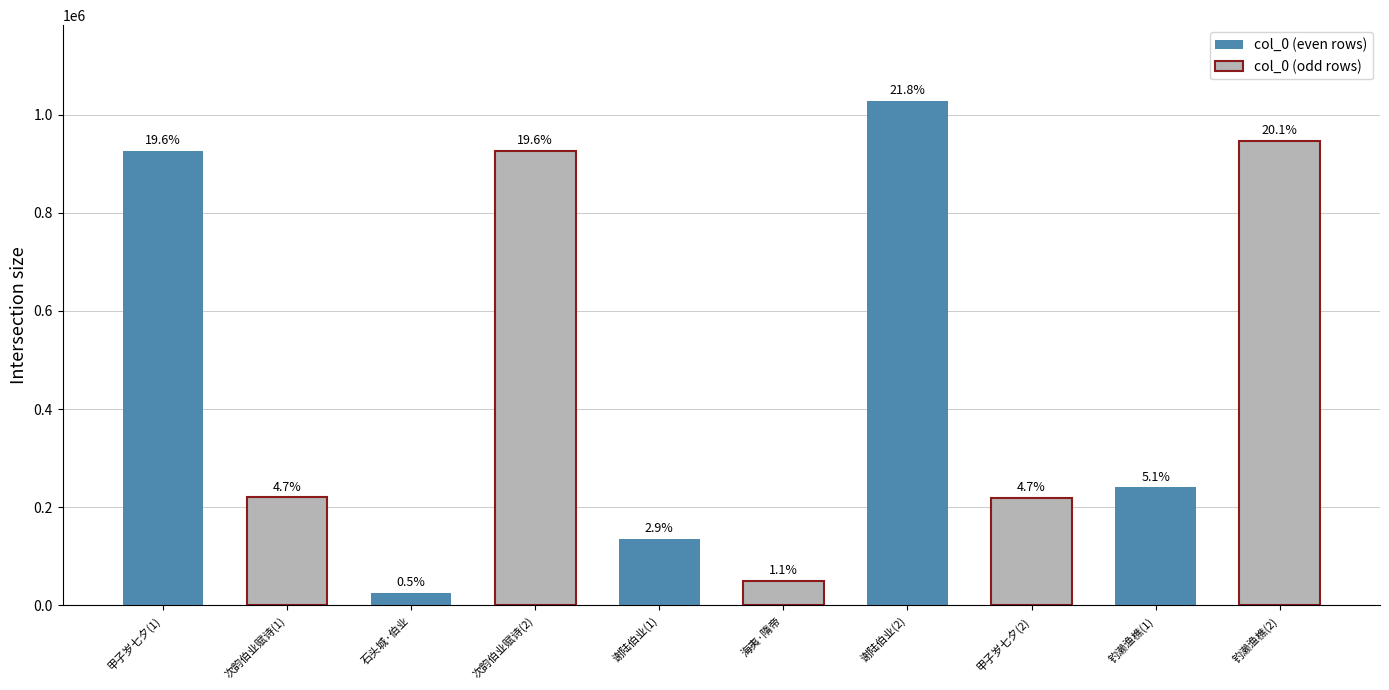

How many bars are there in total?

10